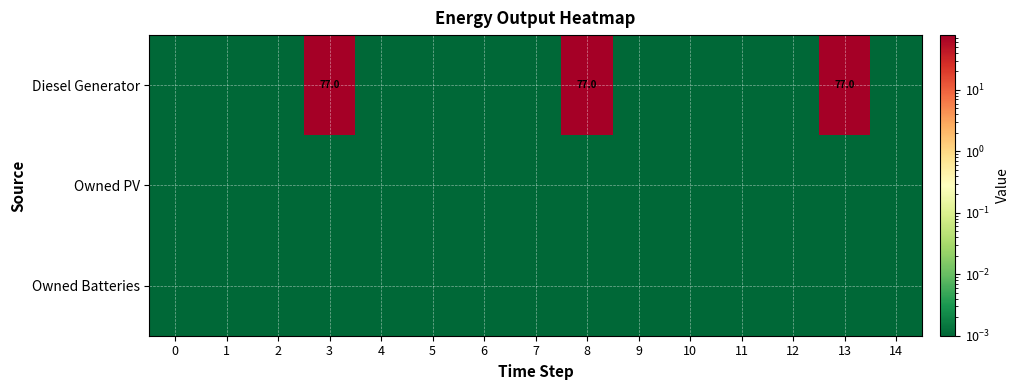

Which has a higher value, 6 or 8?

8